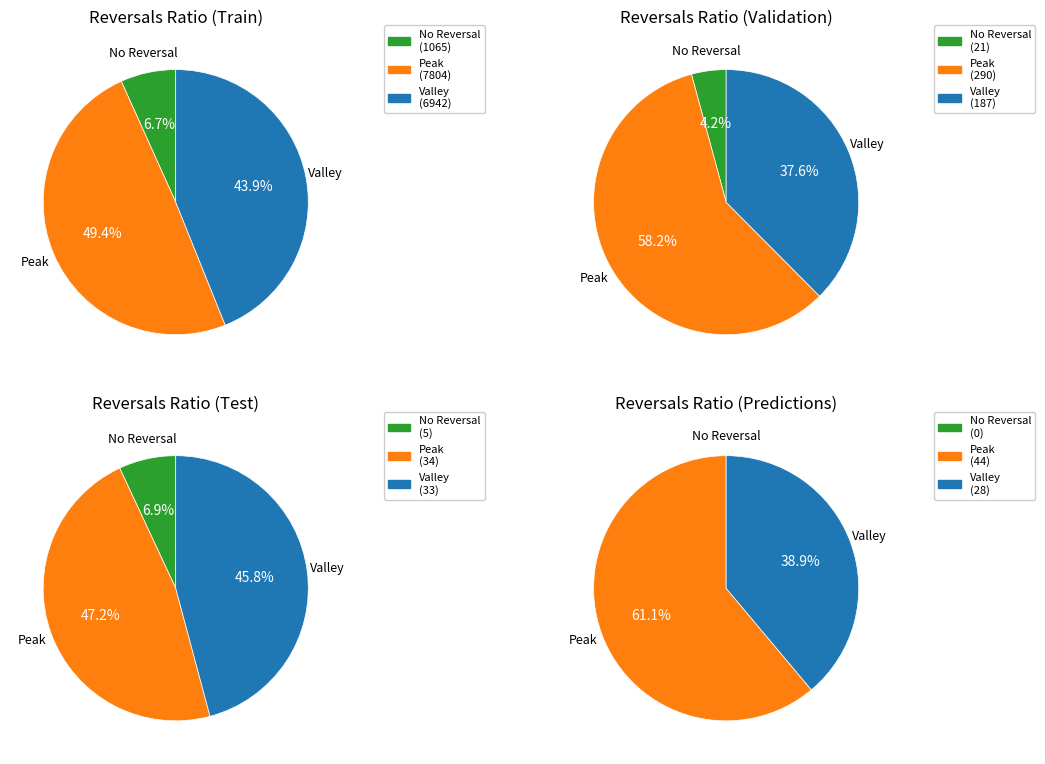

Does 10 account for over 50% of the chart?

No